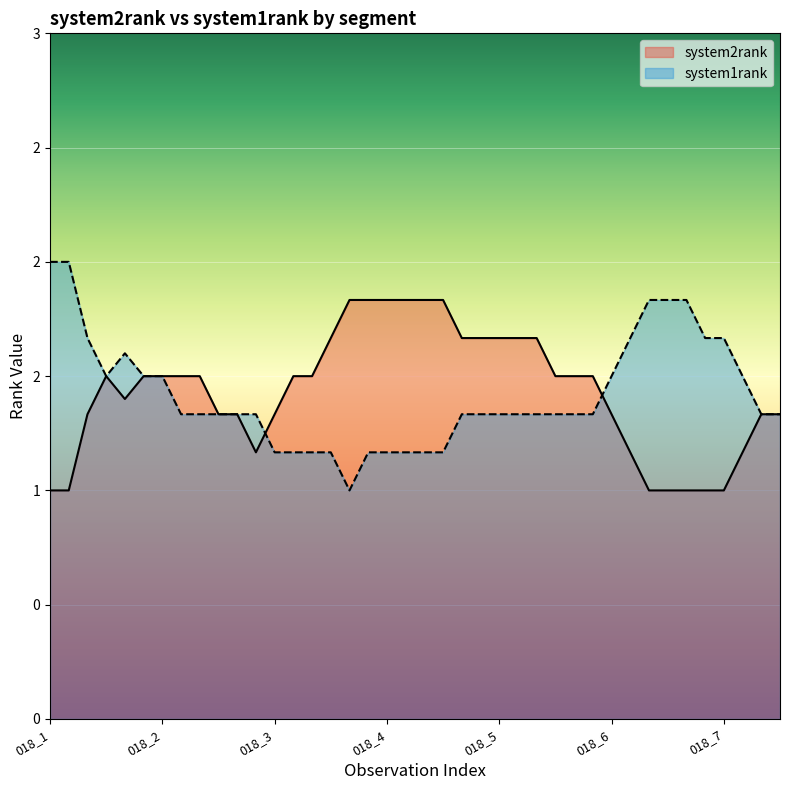

What are all the series names shown in the legend?

system2rank, system1rank